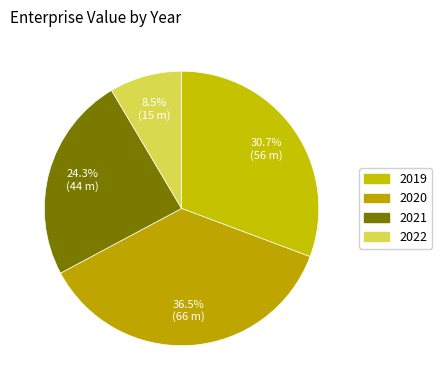

Count the number of slices in the pie.

4